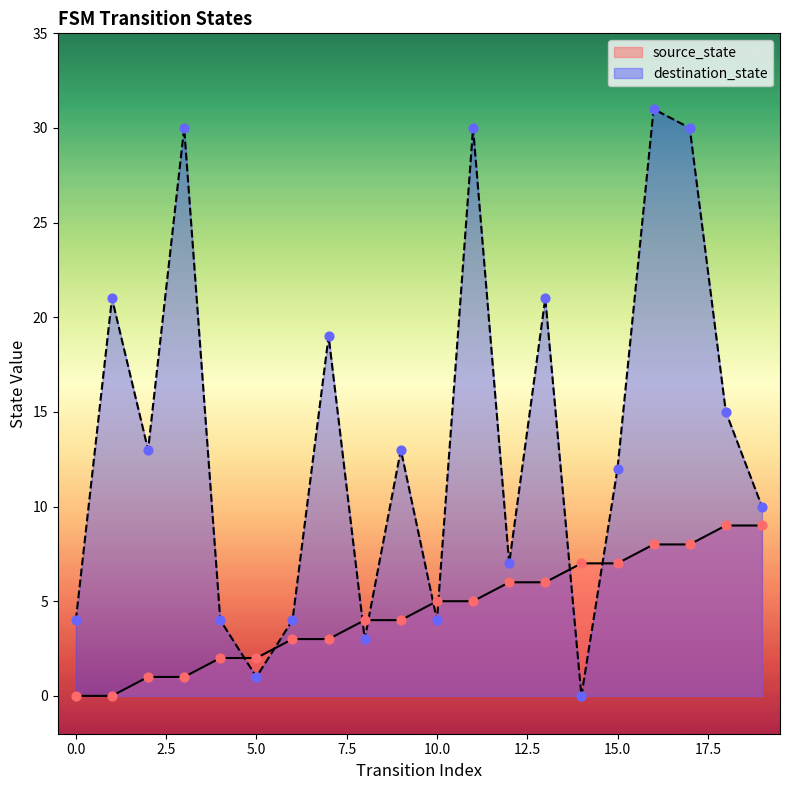

What are all the series names shown in the legend?

source_state, destination_state